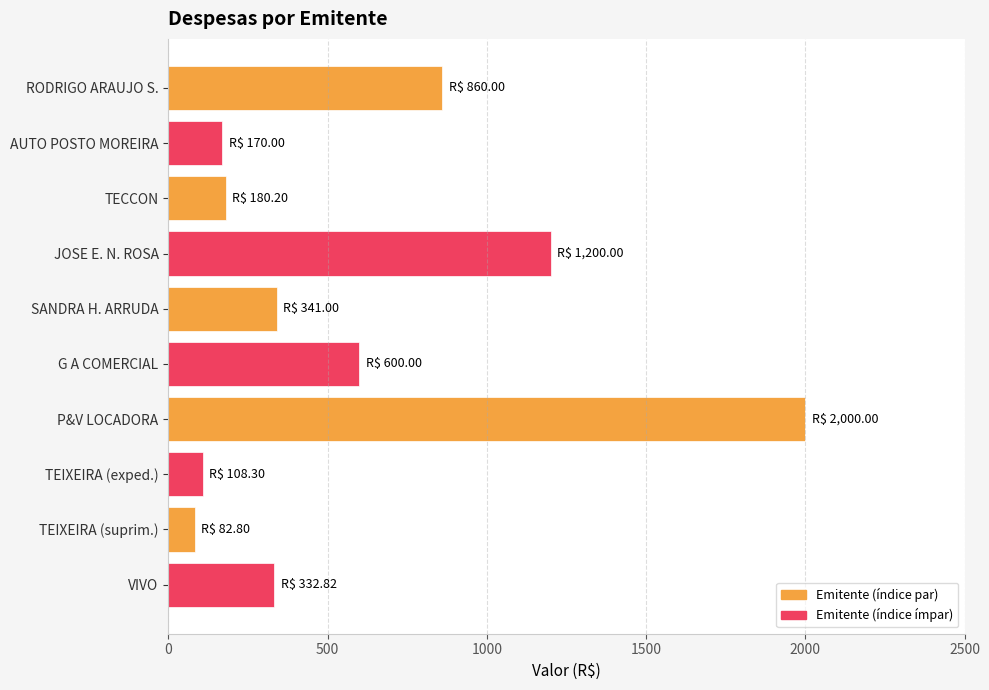

Which label corresponds to the largest value in the chart?

P&V LOCADORA